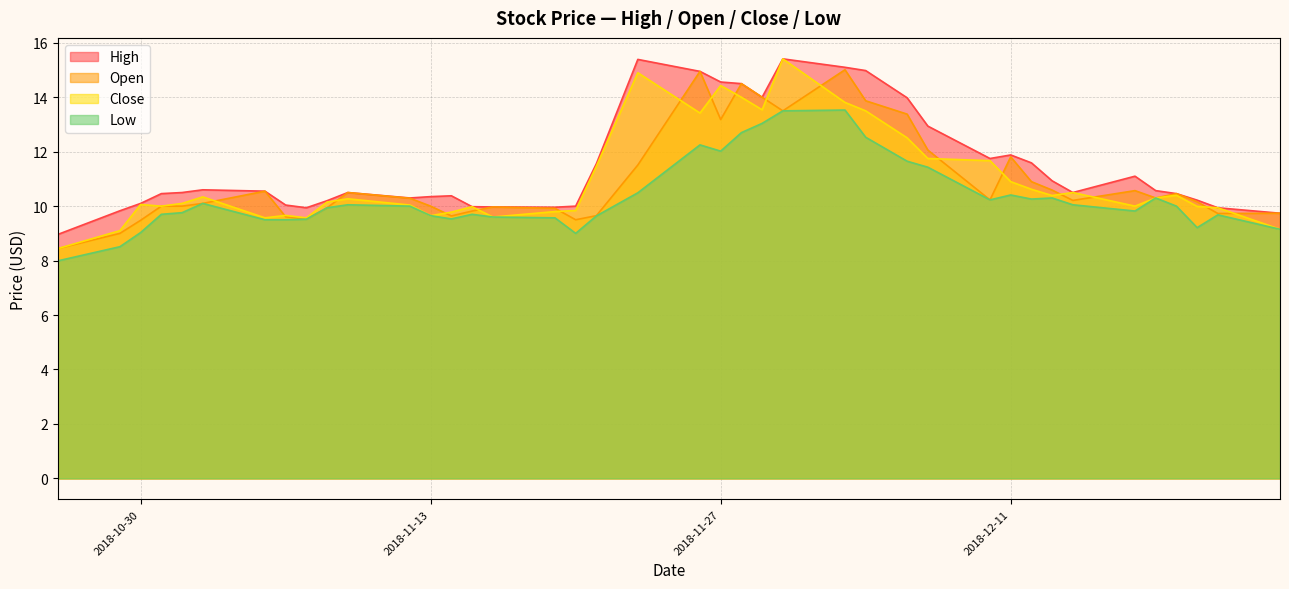

What is the smallest value displayed?

8.0